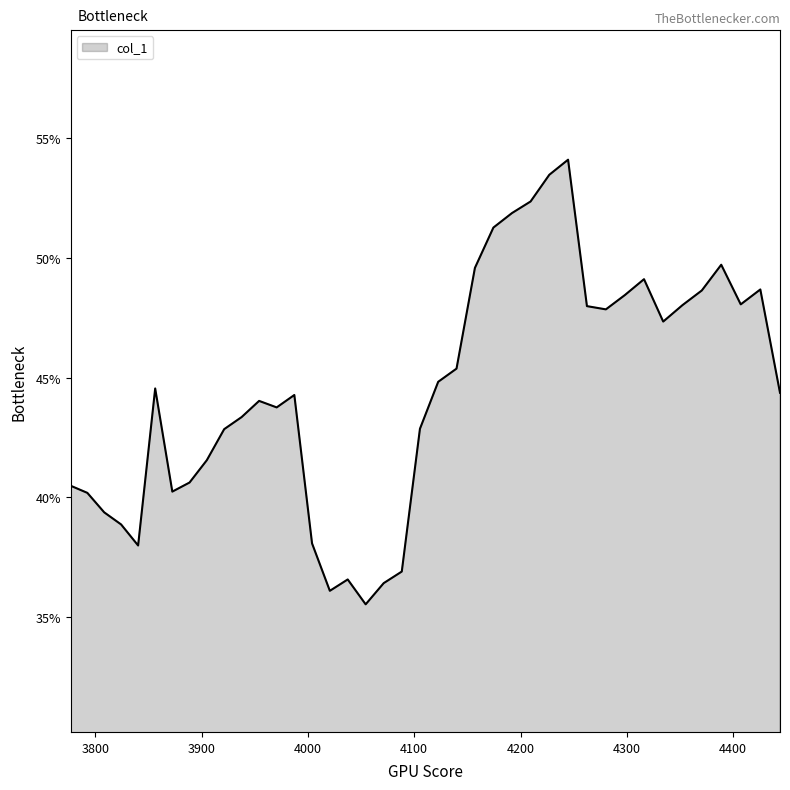

How many interior local peaks (higher than both neighbors) does the data have?

8